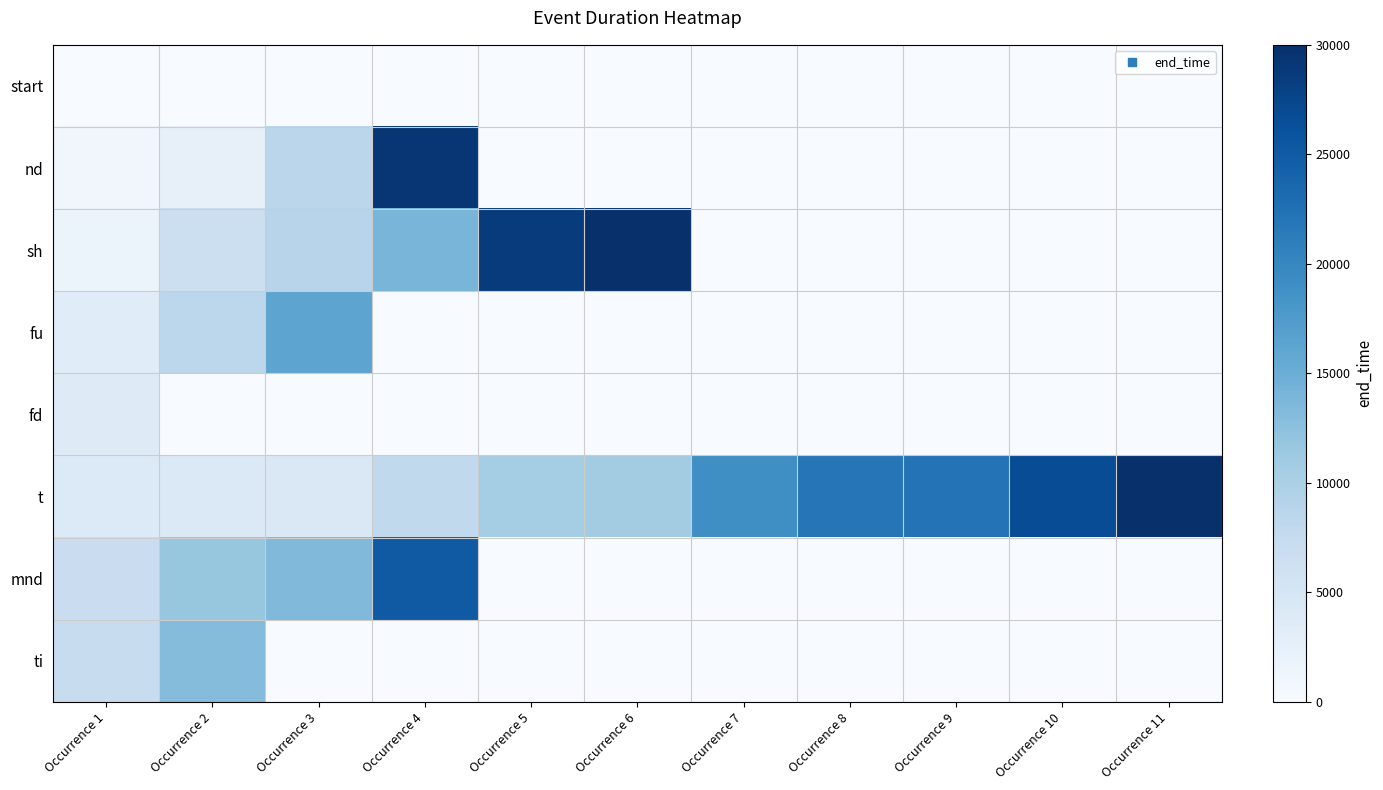

At which category is the sum across all series the highest?

Occurrence 4